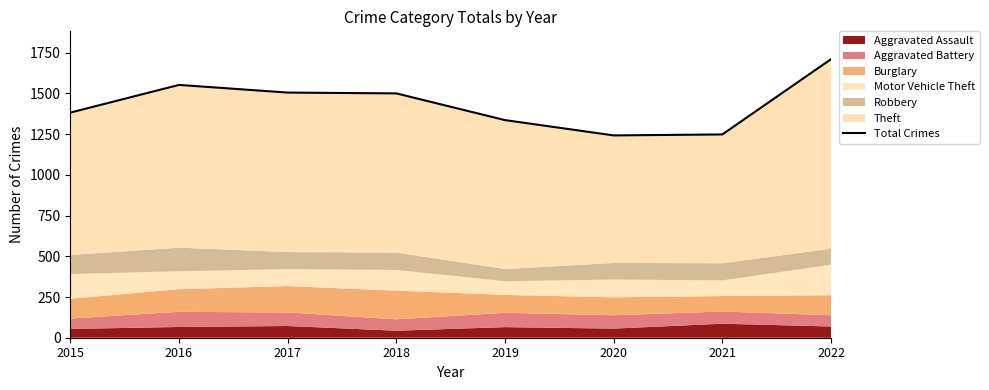

How many lines are shown in the chart?

1